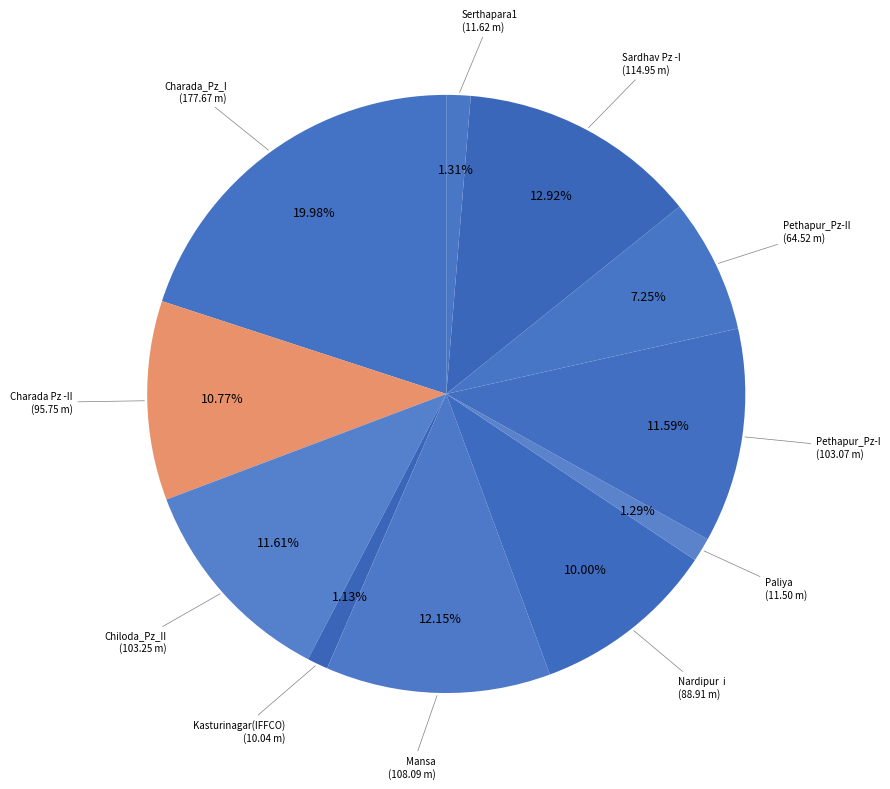

How many slices are in this pie chart?

11